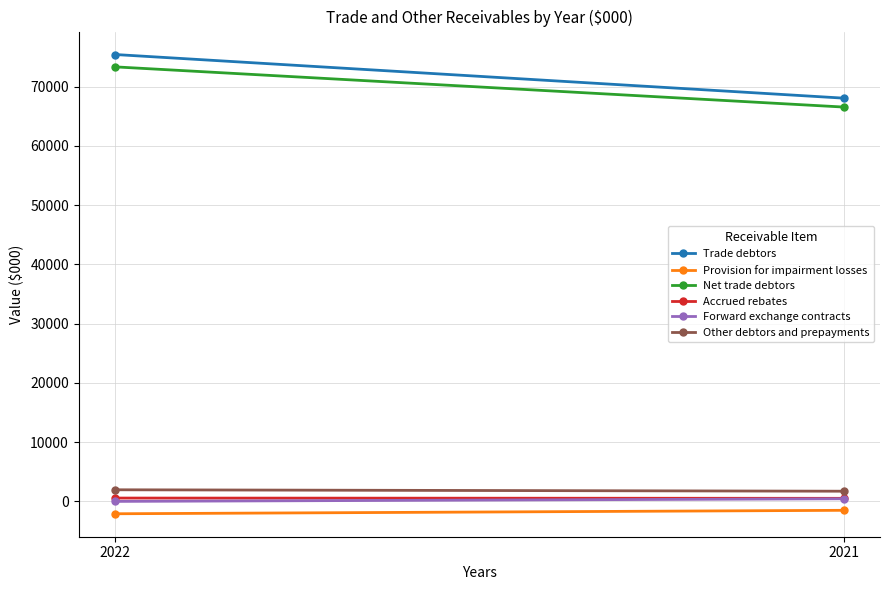

Where is Net trade debtors nearest to the value 69964?

2021